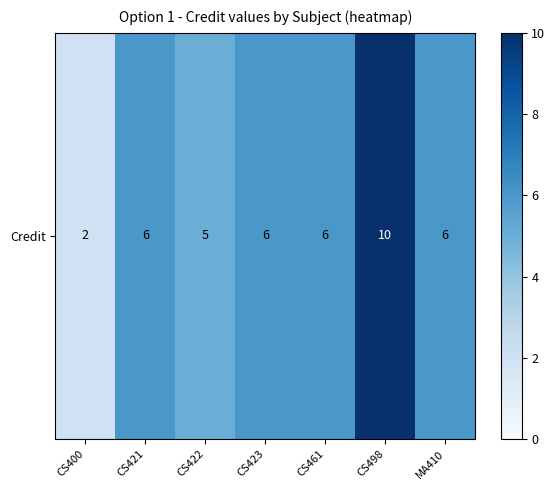

Reading left to right, list all the values displayed in this chart.

2	6	5	6	6	10	6